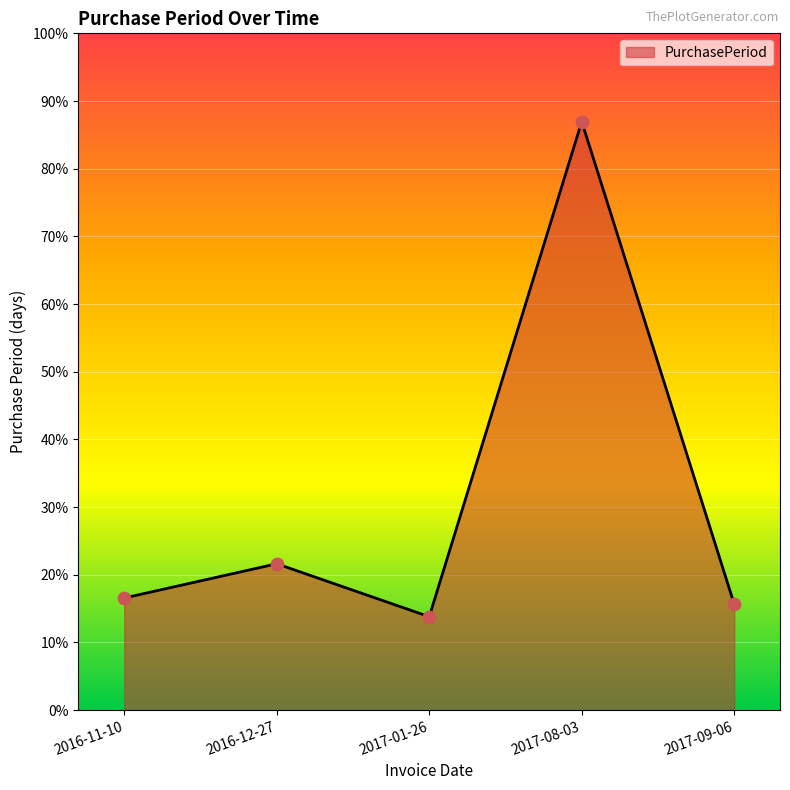

Between 2016-12-27 and 2017-08-03, which is larger?

2017-08-03